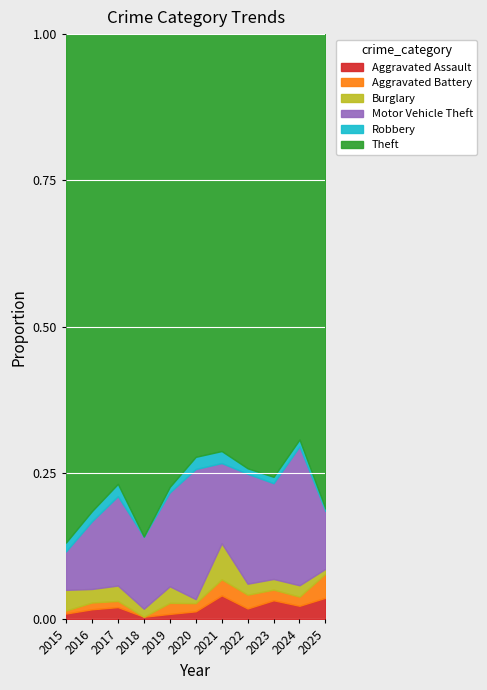

What are all the series names shown in the legend?

Aggravated Assault, Aggravated Battery, Burglary, Motor Vehicle Theft, Robbery, Theft